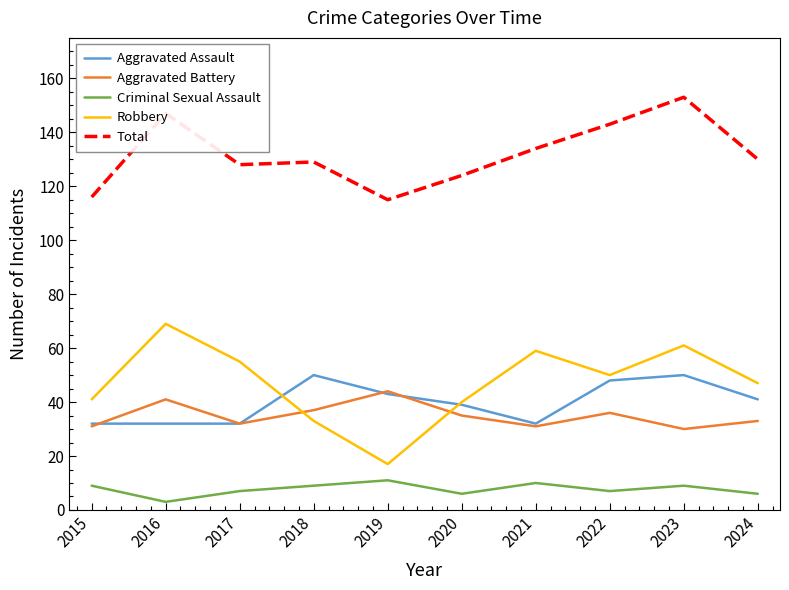

Is the value of Aggravated Battery at 2021 greater than the value of Criminal Sexual Assault at 2021?

Yes